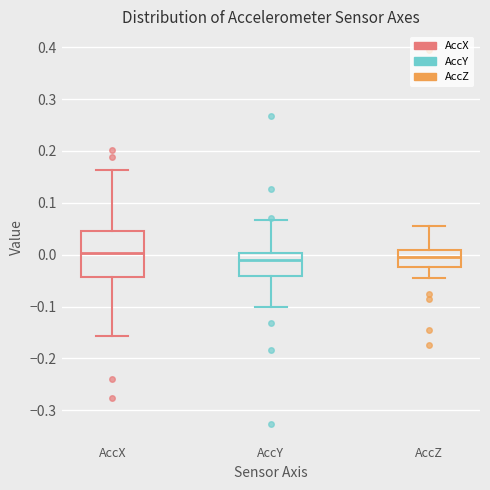

Where does the upper whisker of the box for AccX end on the y-axis? The values are not printed on the chart, so give them approximately, as read against the axis.

0.16